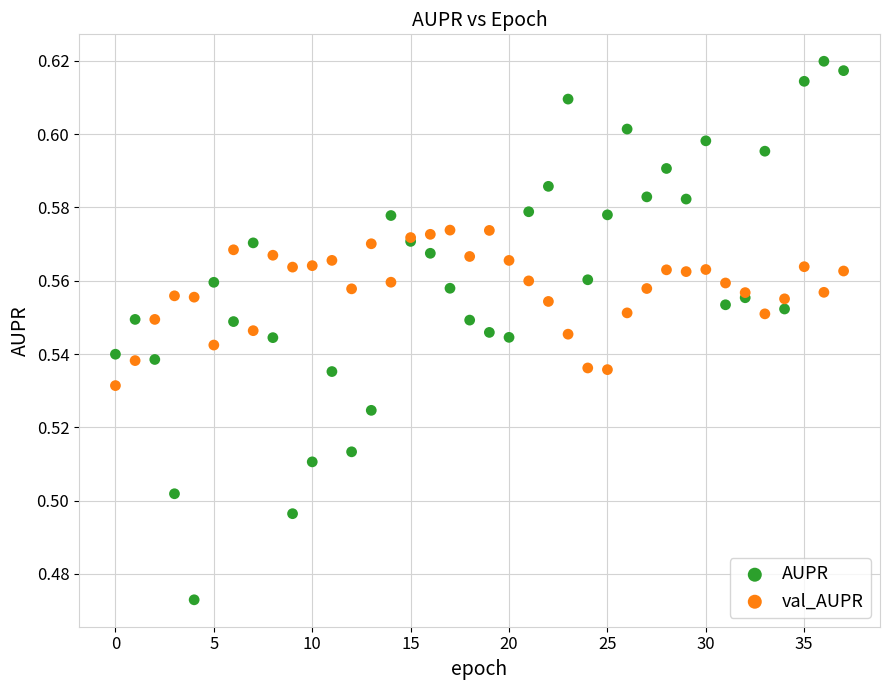

Which series has the widest spread of Y values?

AUPR